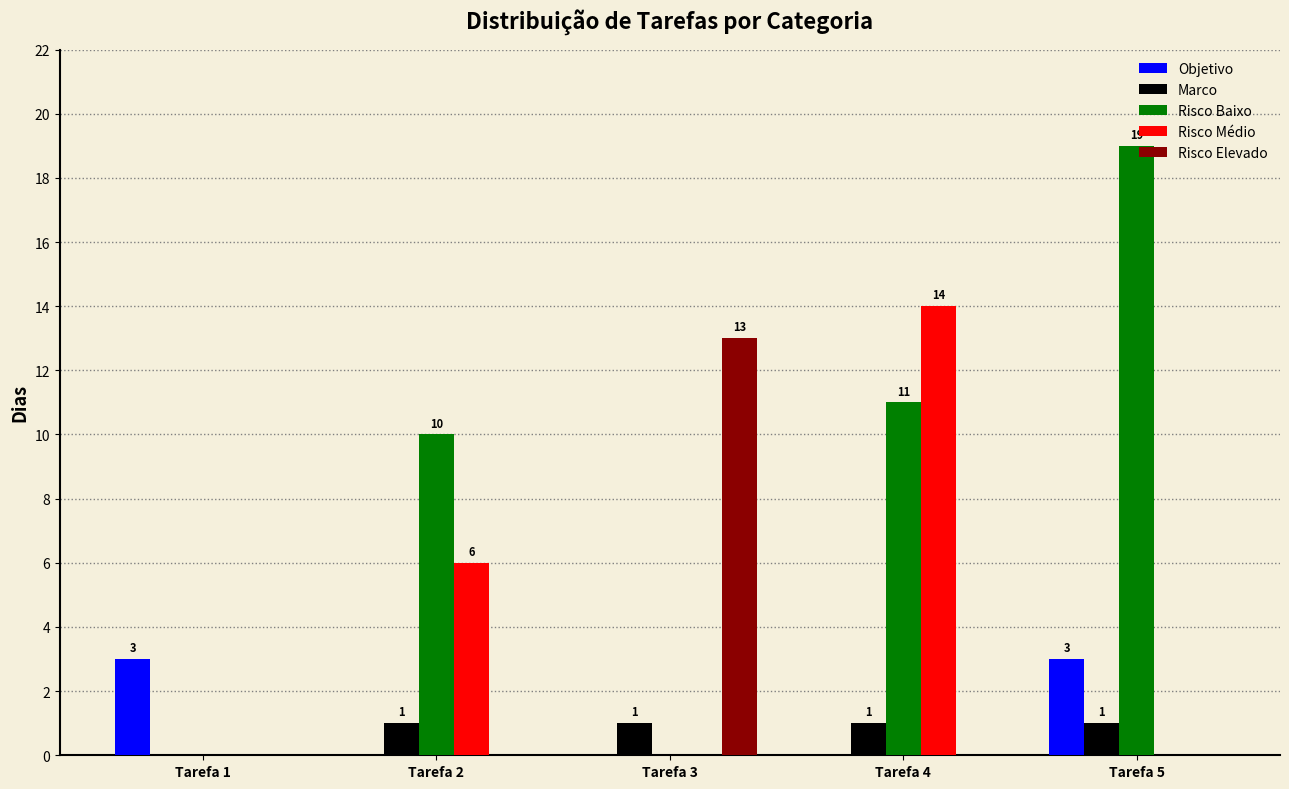

How many distinct data groups are displayed?

5